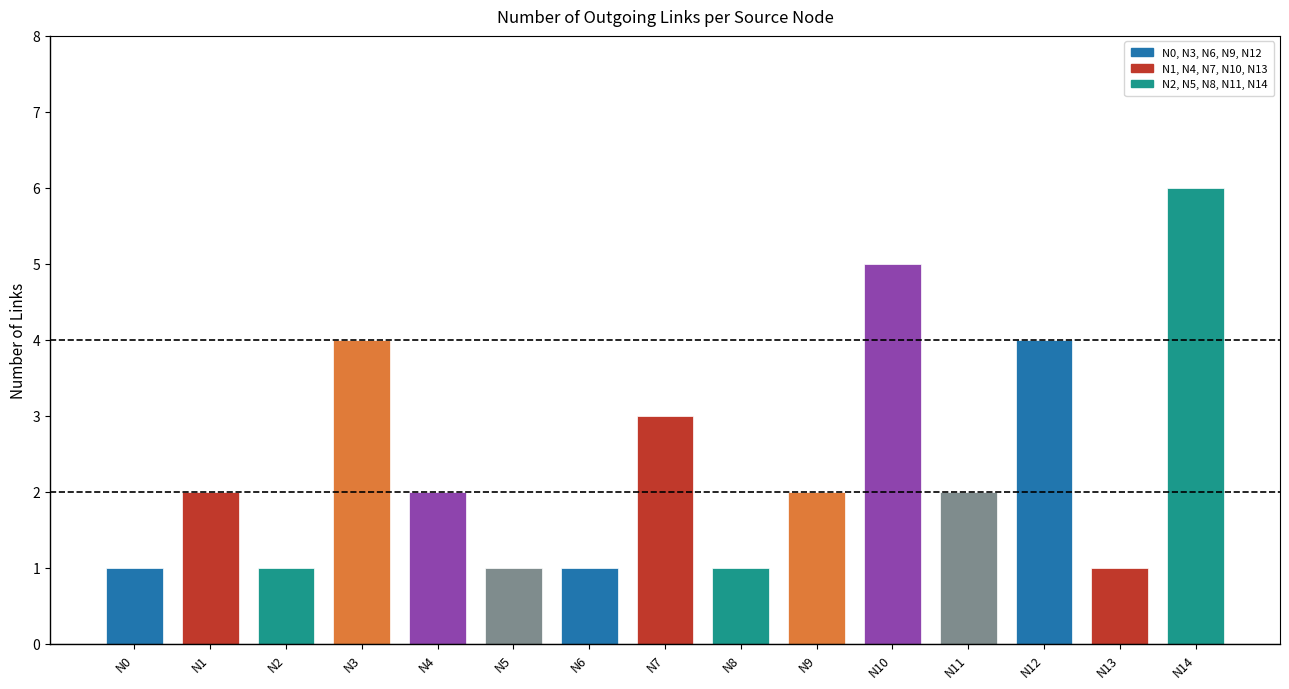

Approximately how many times larger is the value at N5 compared to N13?

1.0